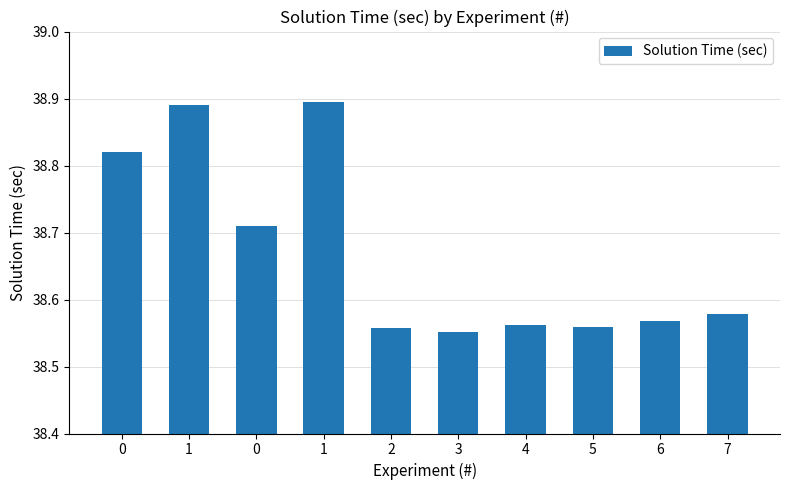

What is the difference between the maximum and minimum values?

0.3